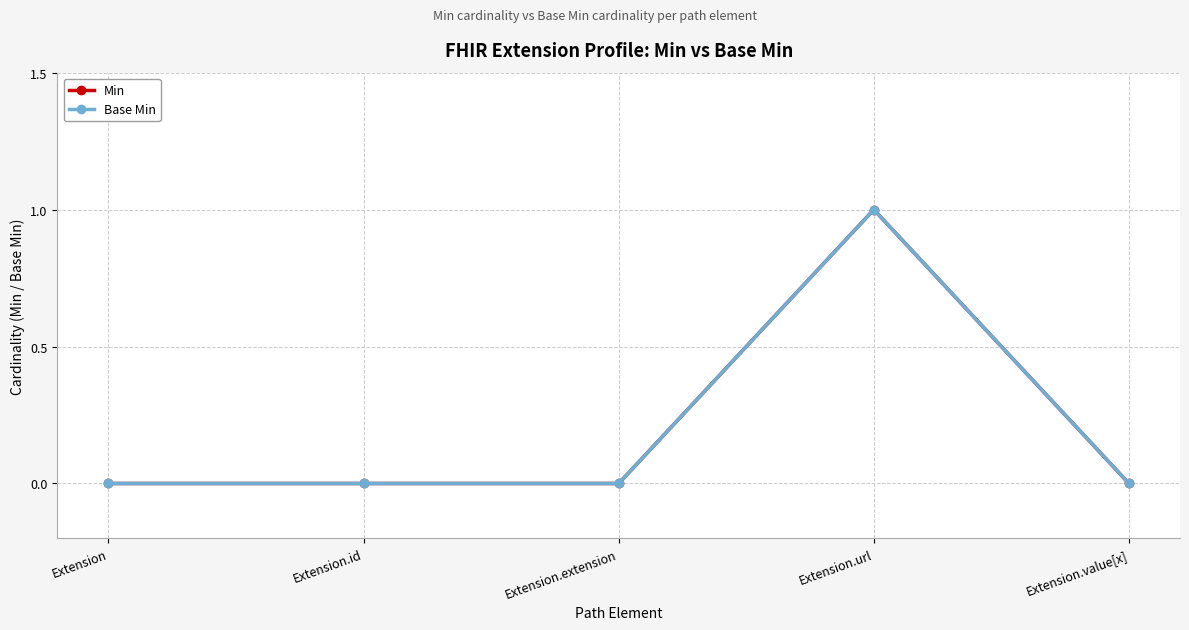

At which category is the sum across all series the highest?

Extension.url